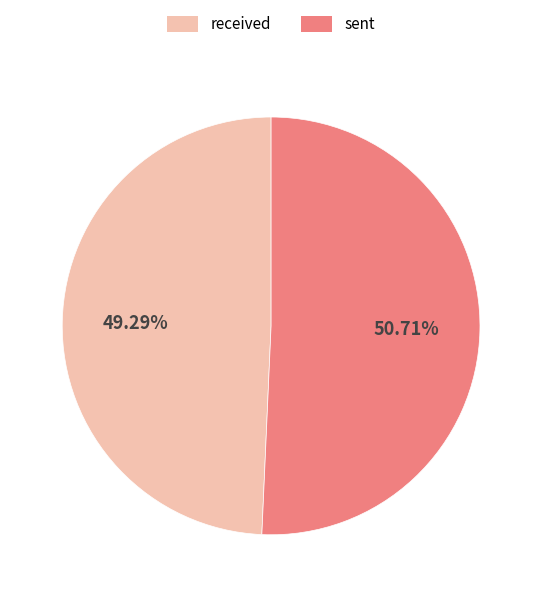

What is the smallest slice in the pie chart?

received